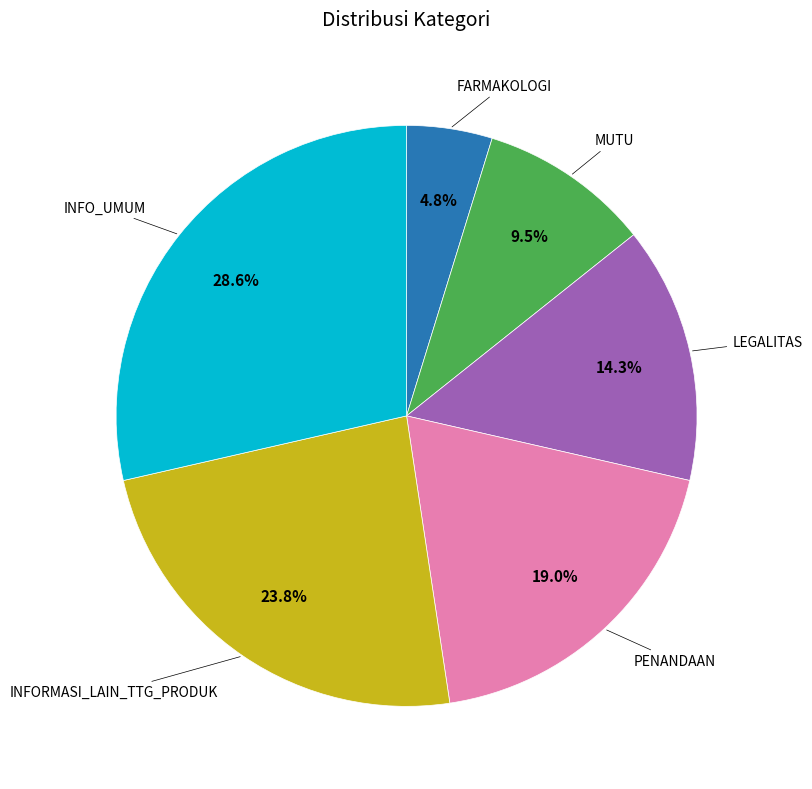

Does any single category account for the majority?

No